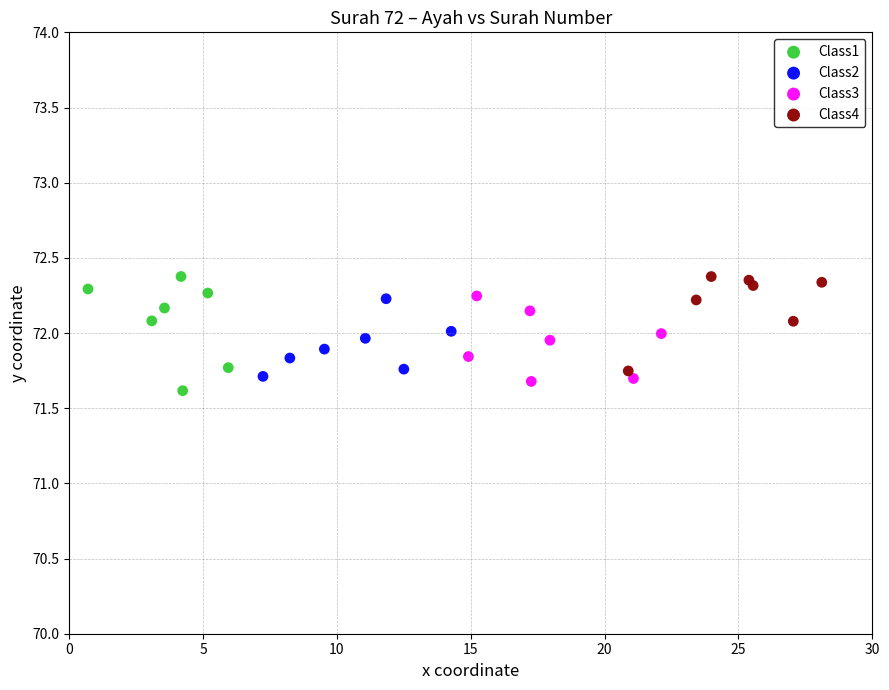

What are all the series names shown in the legend?

Class1, Class2, Class3, Class4